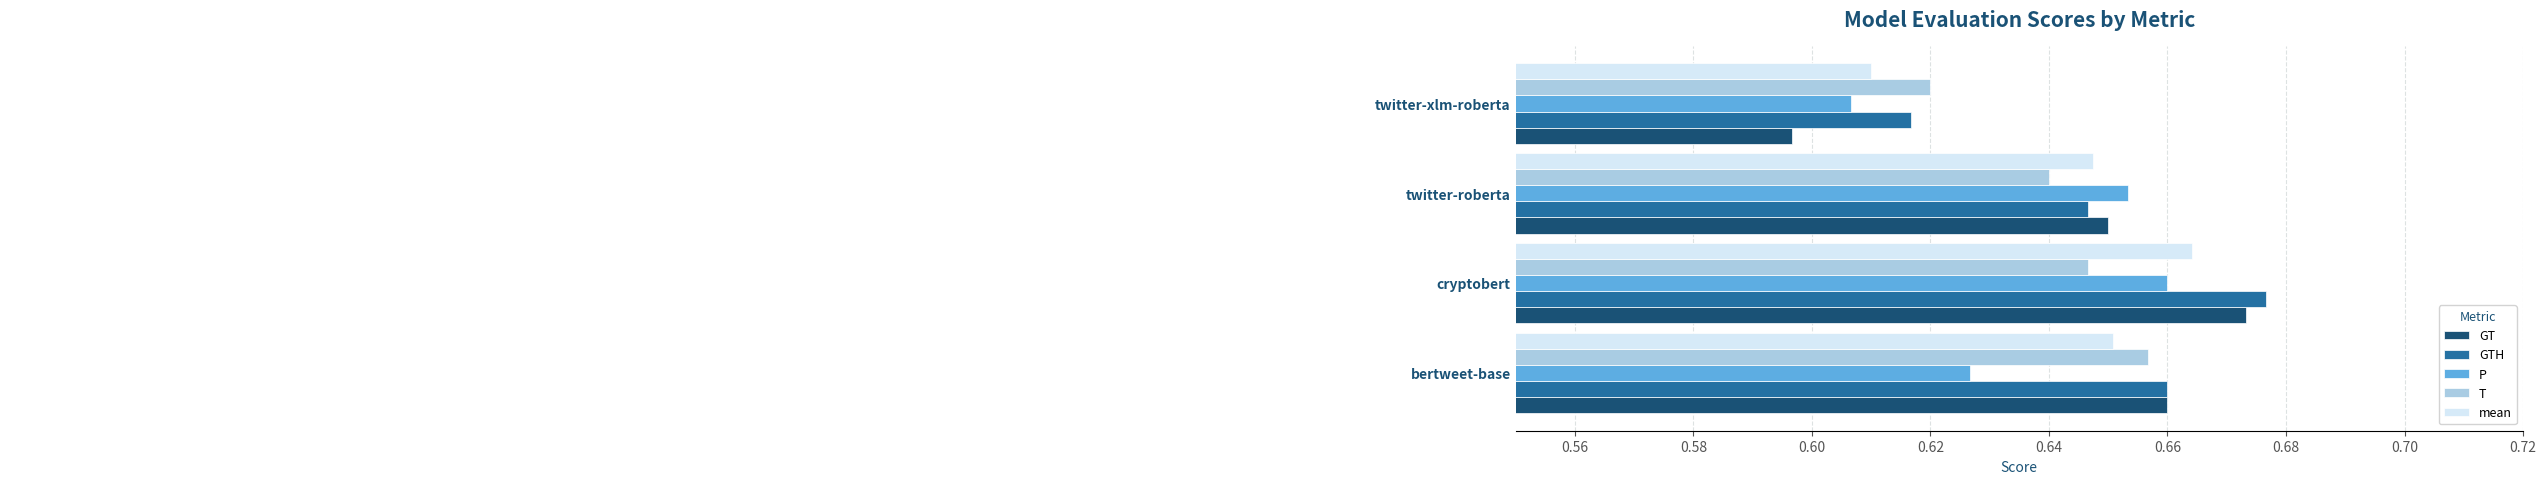

What is the difference between the maximum and minimum values in the GT series?

0.1